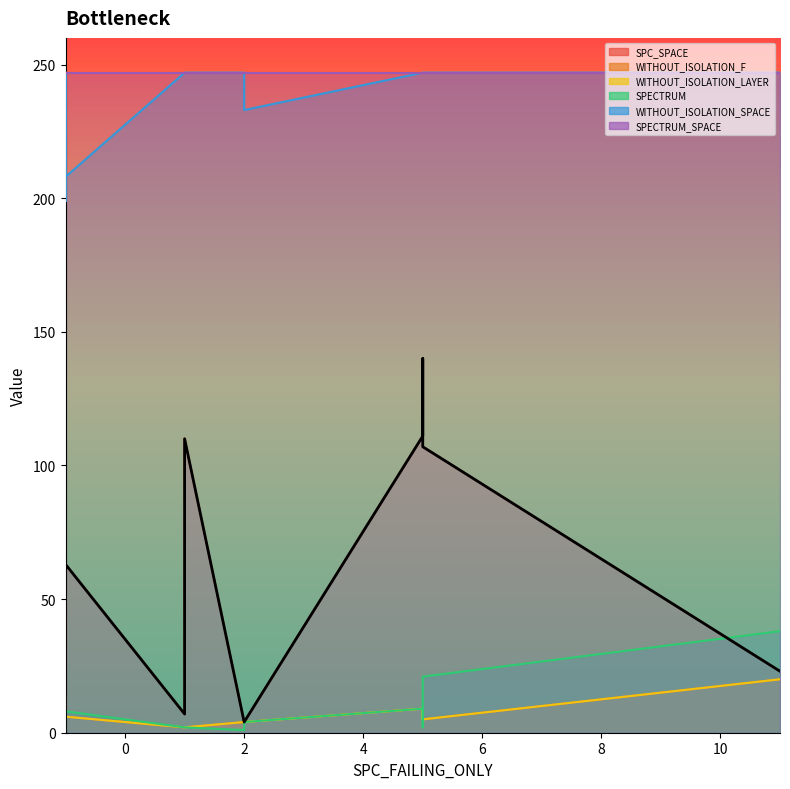

Count the number of categories in the chart.

20